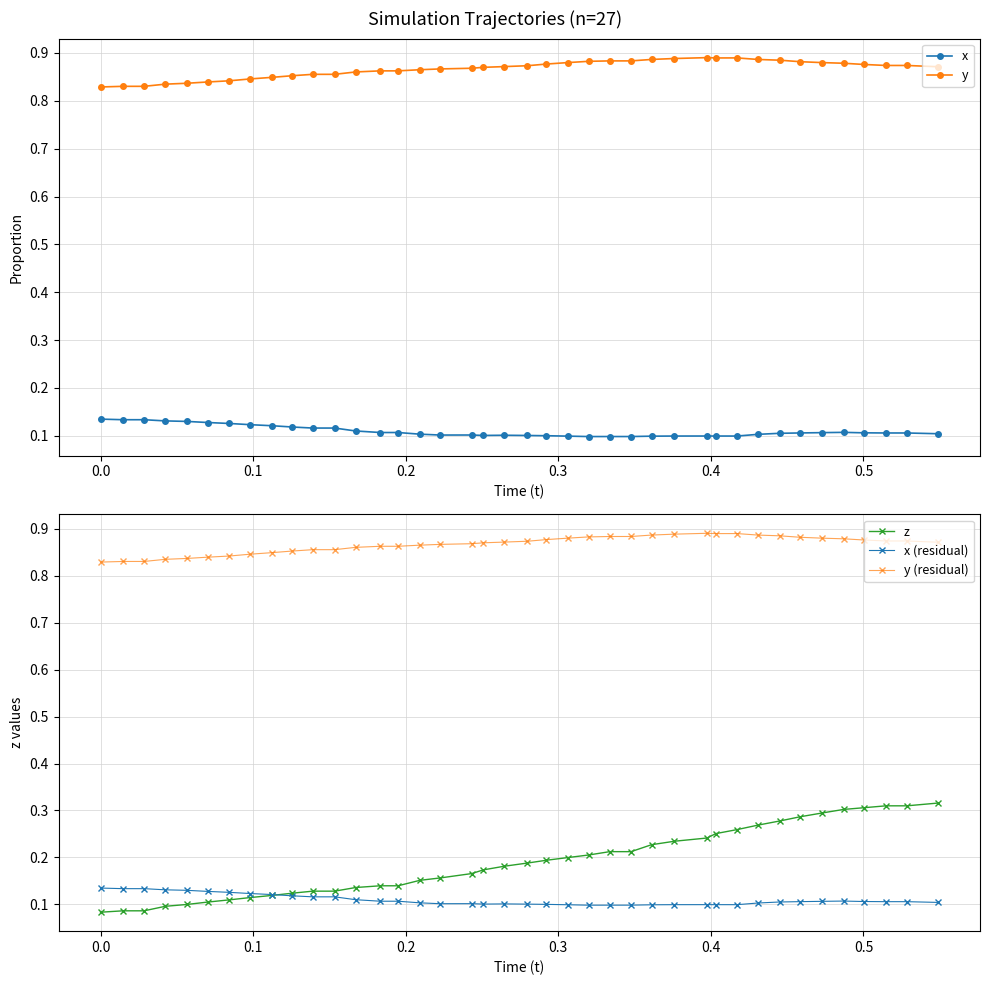

Reading left to right, transcribe all the data shown in this chart.

x: 0.1	0.1	0.1	0.1	0.1	0.1	0.1	0.1	0.1	0.1	0.1	0.1	0.1	0.1	0.1	0.1	0.1	0.1	0.1	0.1	0.1	0.1	0.1	0.1	0.1	0.1	0.1	0.1	0.1	0.1	0.1	0.1	0.1	0.1	0.1	0.1	0.1	0.1	0.1	0.1
y: 0.8	0.8	0.8	0.8	0.8	0.8	0.8	0.8	0.8	0.9	0.9	0.9	0.9	0.9	0.9	0.9	0.9	0.9	0.9	0.9	0.9	0.9	0.9	0.9	0.9	0.9	0.9	0.9	0.9	0.9	0.9	0.9	0.9	0.9	0.9	0.9	0.9	0.9	0.9	0.9
z: 0.1	0.1	0.1	0.1	0.1	0.1	0.1	0.1	0.1	0.1	0.1	0.1	0.1	0.1	0.1	0.2	0.2	0.2	0.2	0.2	0.2	0.2	0.2	0.2	0.2	0.2	0.2	0.2	0.2	0.3	0.3	0.3	0.3	0.3	0.3	0.3	0.3	0.3	0.3	0.3
x (residual): 0.1	0.1	0.1	0.1	0.1	0.1	0.1	0.1	0.1	0.1	0.1	0.1	0.1	0.1	0.1	0.1	0.1	0.1	0.1	0.1	0.1	0.1	0.1	0.1	0.1	0.1	0.1	0.1	0.1	0.1	0.1	0.1	0.1	0.1	0.1	0.1	0.1	0.1	0.1	0.1
y (residual): 0.8	0.8	0.8	0.8	0.8	0.8	0.8	0.8	0.8	0.9	0.9	0.9	0.9	0.9	0.9	0.9	0.9	0.9	0.9	0.9	0.9	0.9	0.9	0.9	0.9	0.9	0.9	0.9	0.9	0.9	0.9	0.9	0.9	0.9	0.9	0.9	0.9	0.9	0.9	0.9